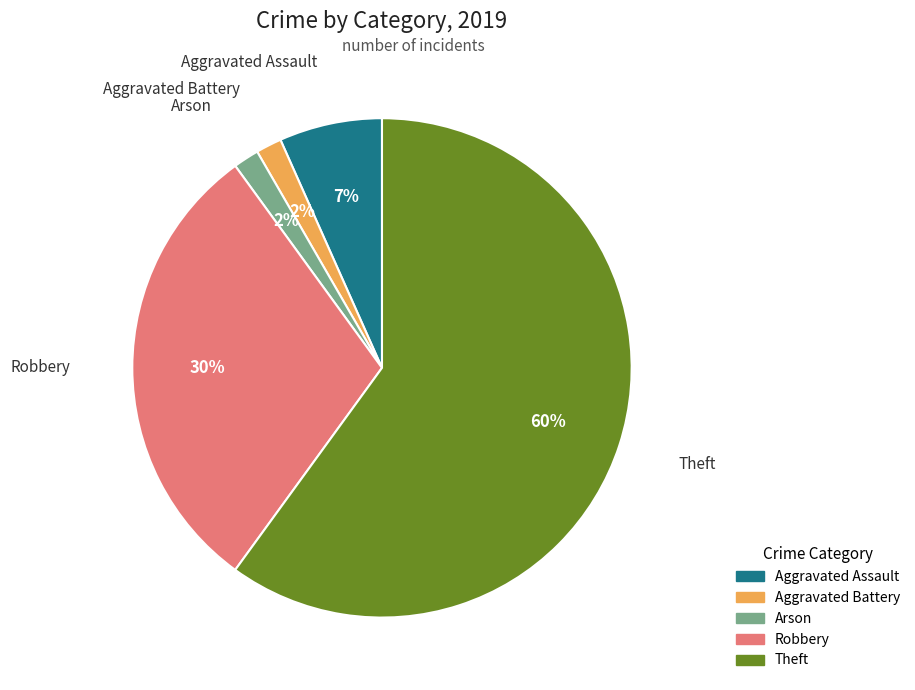

Is the sum of Aggravated Assault and Robbery greater than half?

No